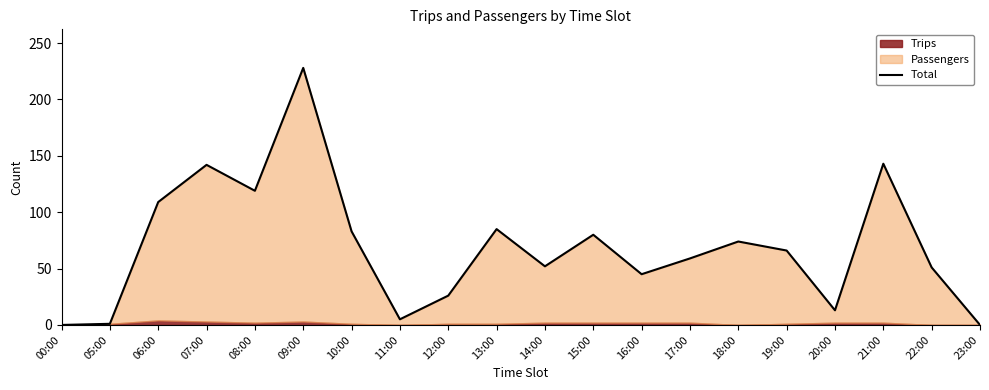

What is the change in value from 08:00 to 10:00?

-36